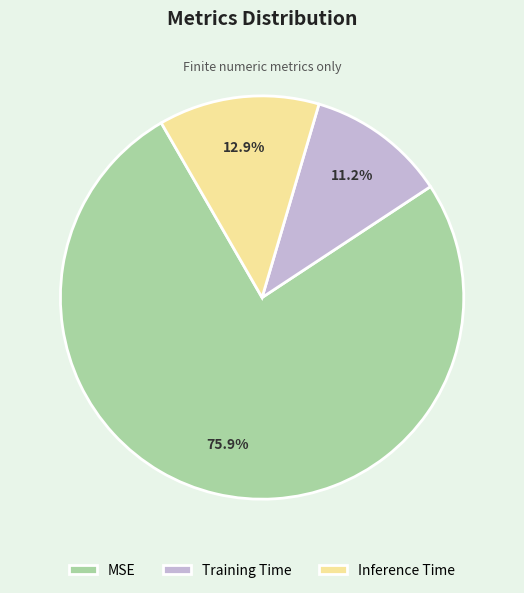

True or false: Training Time accounts for 11% of the total.

True